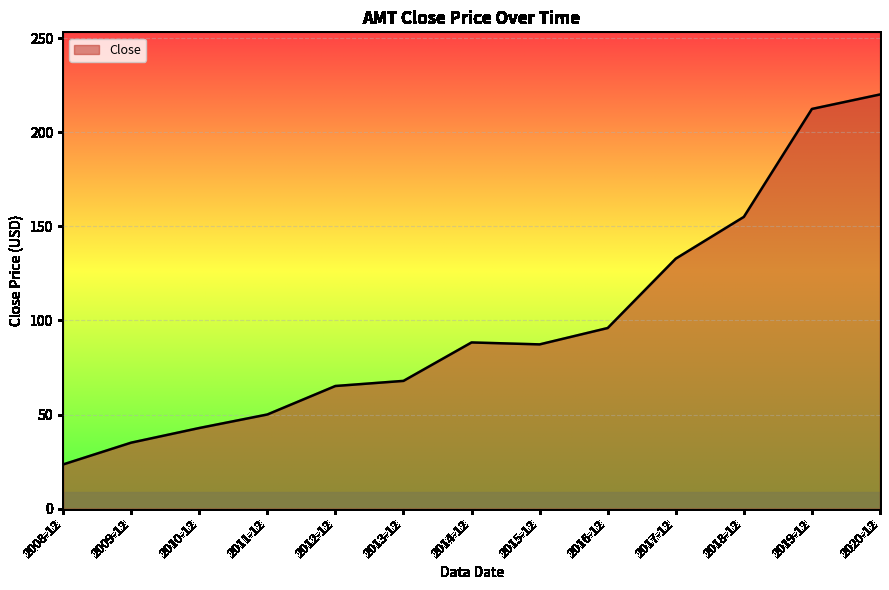

What is the average value?

98.2